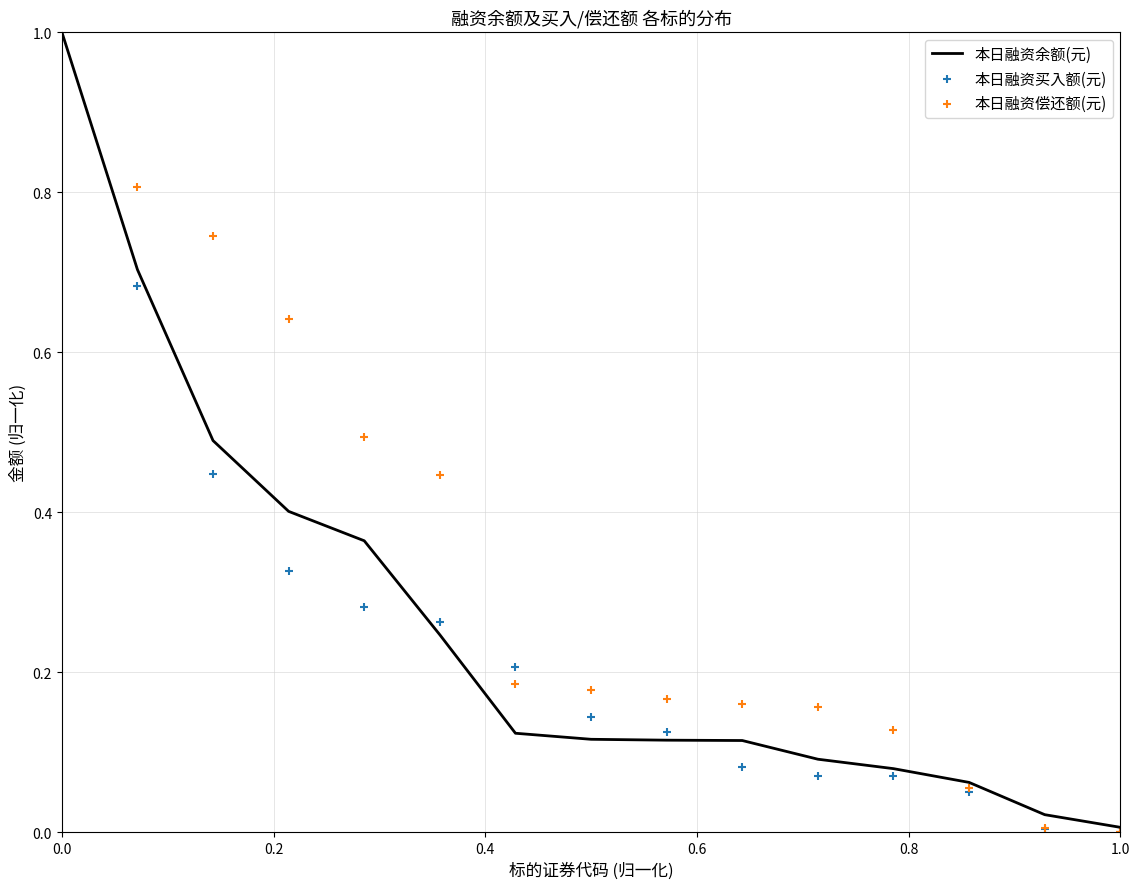

At how many categories does at least one series exceed 0?

15